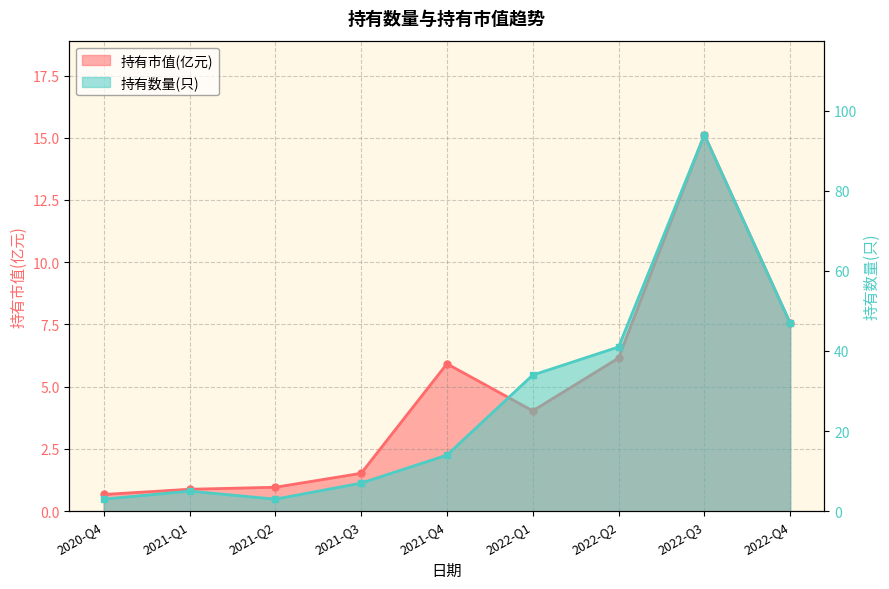

Reading left to right, transcribe all the data shown in this chart.

持有市值(亿元): 0.7	0.9	1.0	1.5	5.9	4.0	6.2	15.1	7.5
持有数量(只): 3.0	5.0	3.0	7.0	14.0	34.0	41.0	94.0	47.0